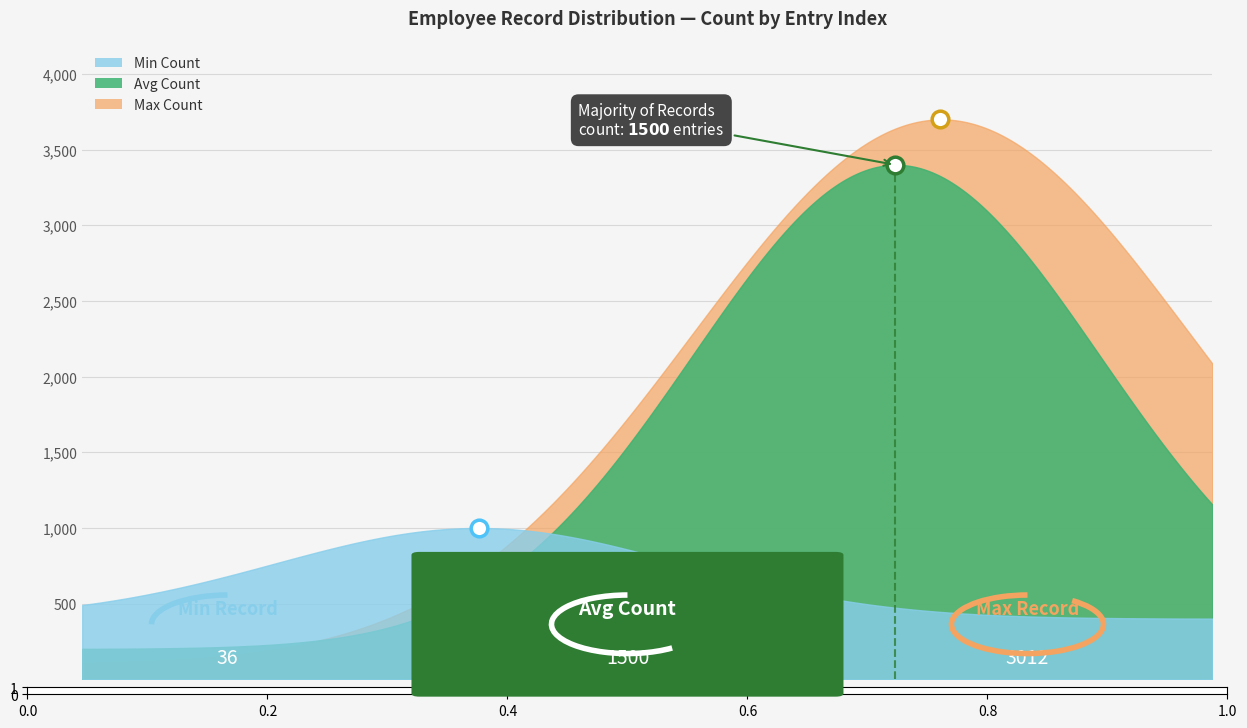

What is the total value across all series at 501?

5807